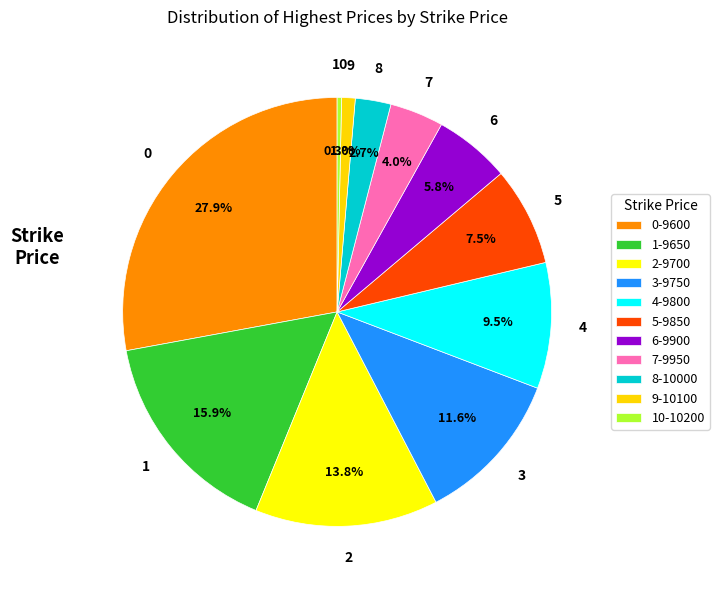

Count the number of slices in the pie.

11